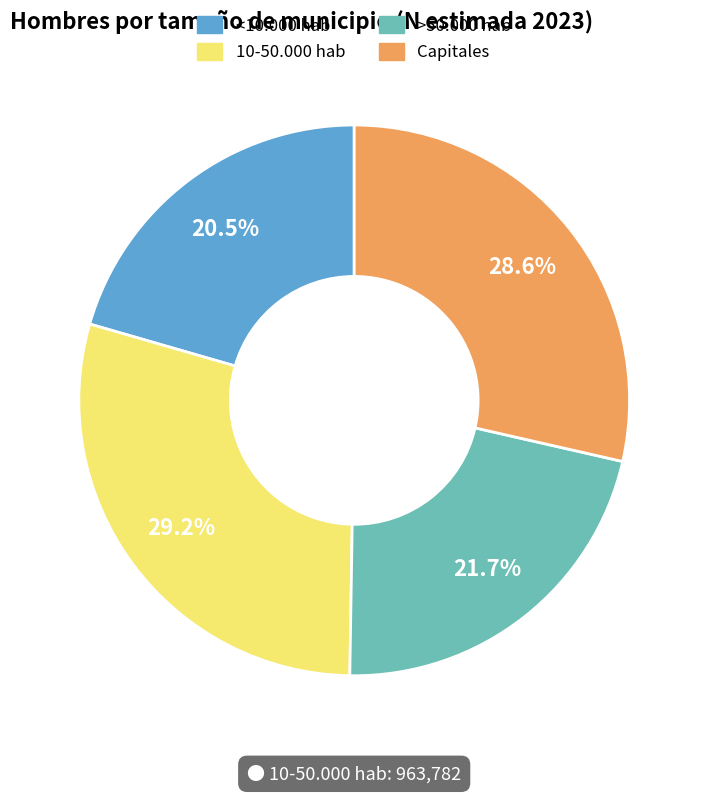

To the nearest percent, what is the difference between the largest and smallest slice percentages?

9%